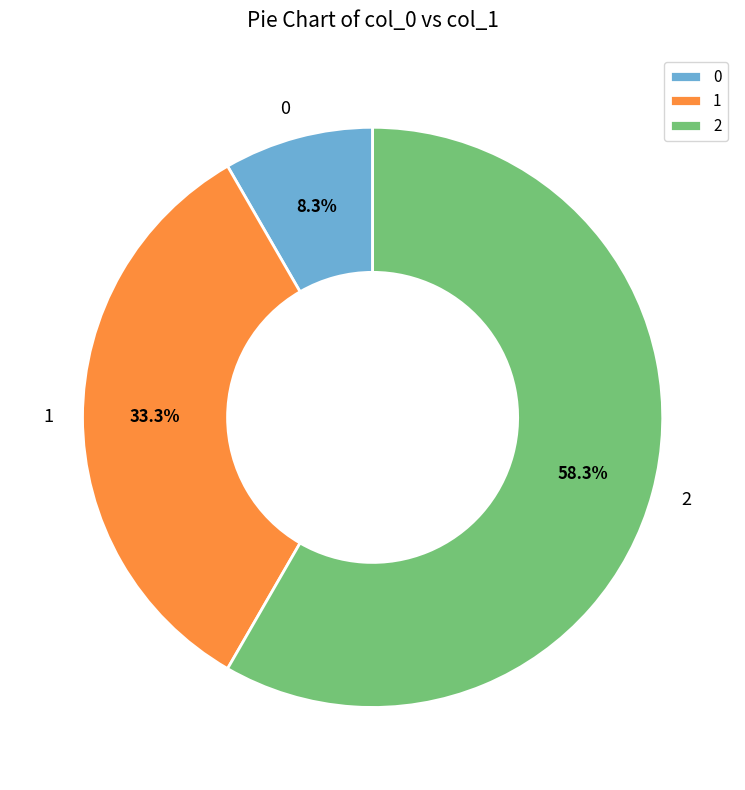

What percentage is the 2 slice, to the nearest percent?

58%